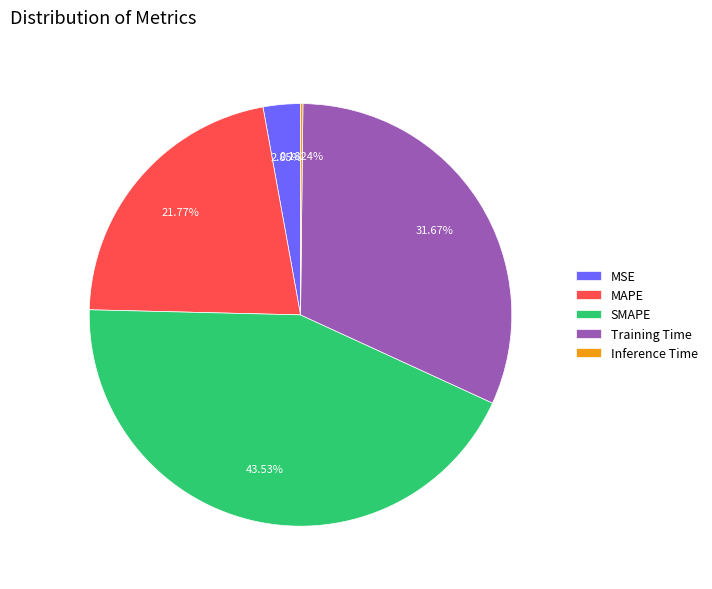

Combined, do MAPE and SMAPE account for over 50%?

Yes